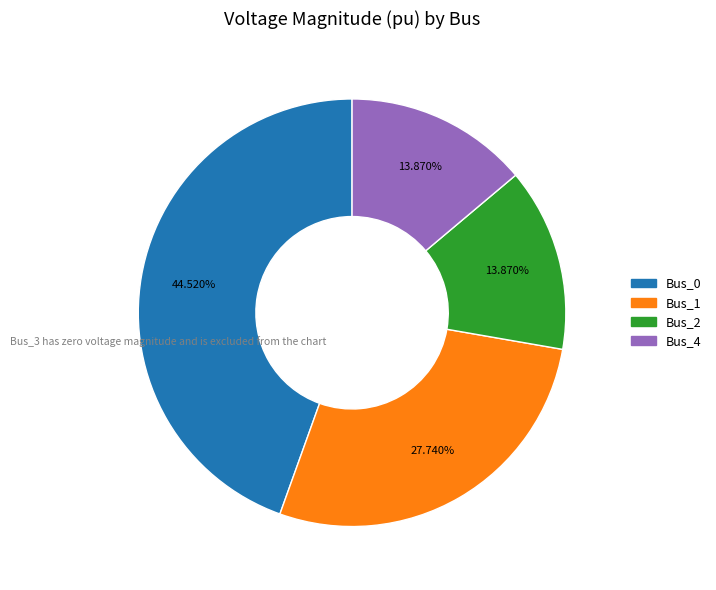

Is there a majority slice in this chart?

No